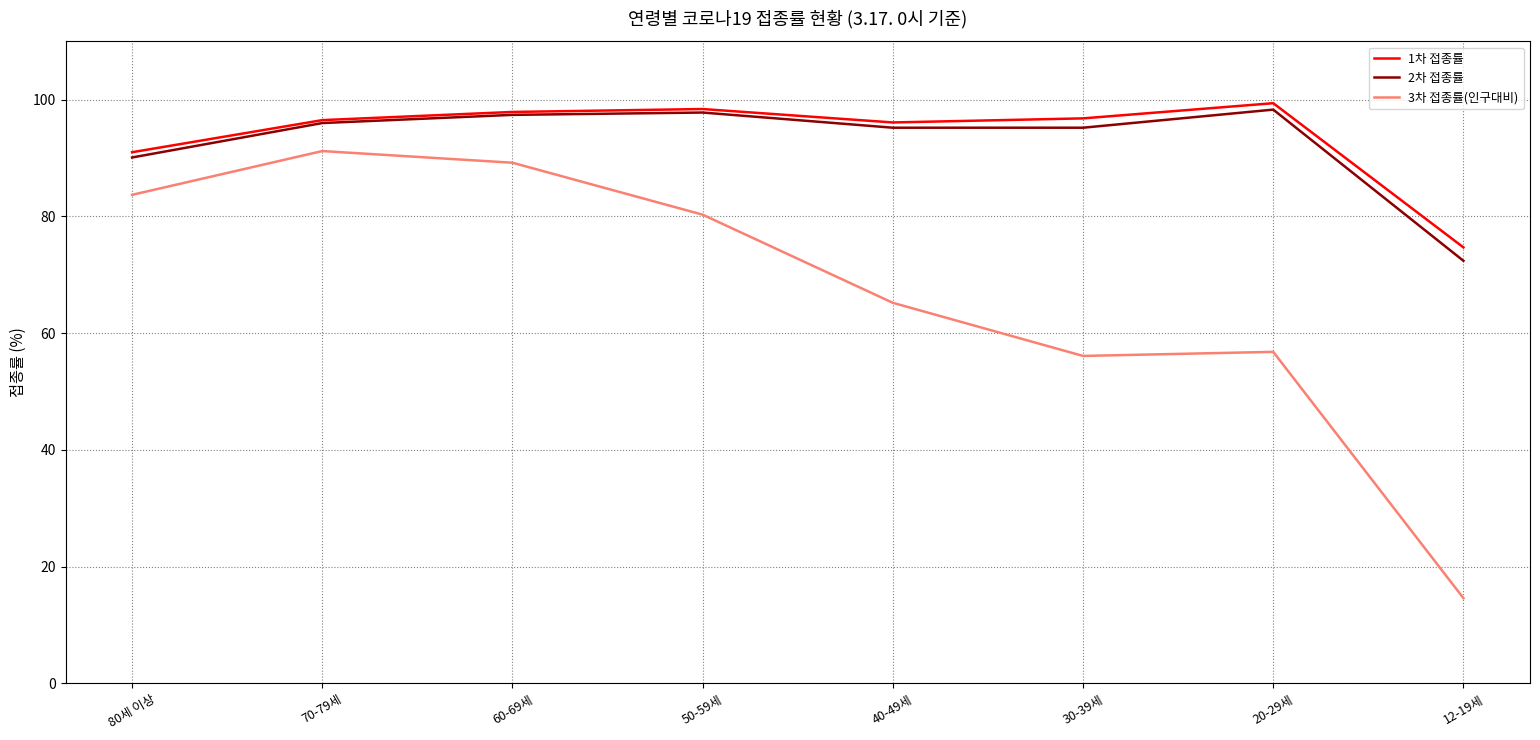

True or false: 3차 접종률(인구대비) and 1차 접종률 intersect in this chart.

False